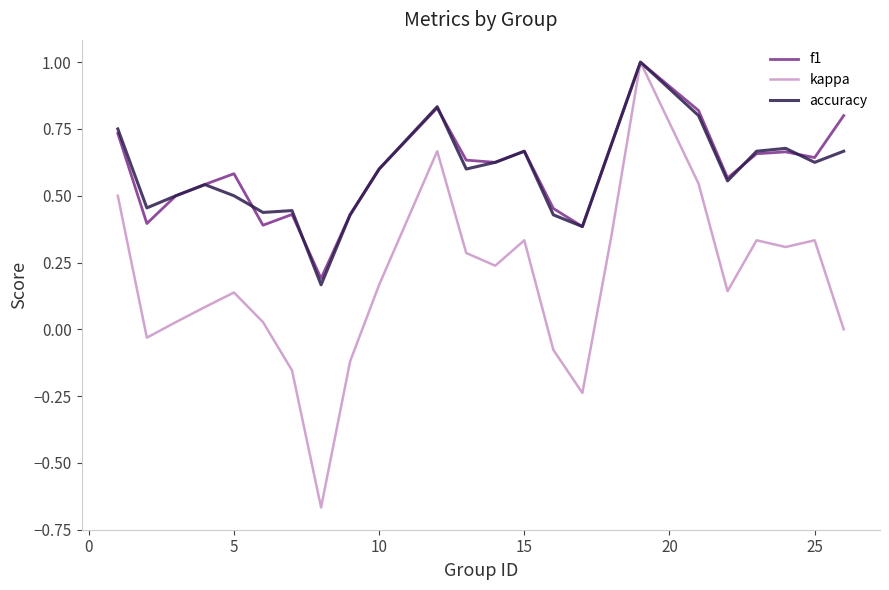

Which series has the largest range (max minus min)?

kappa